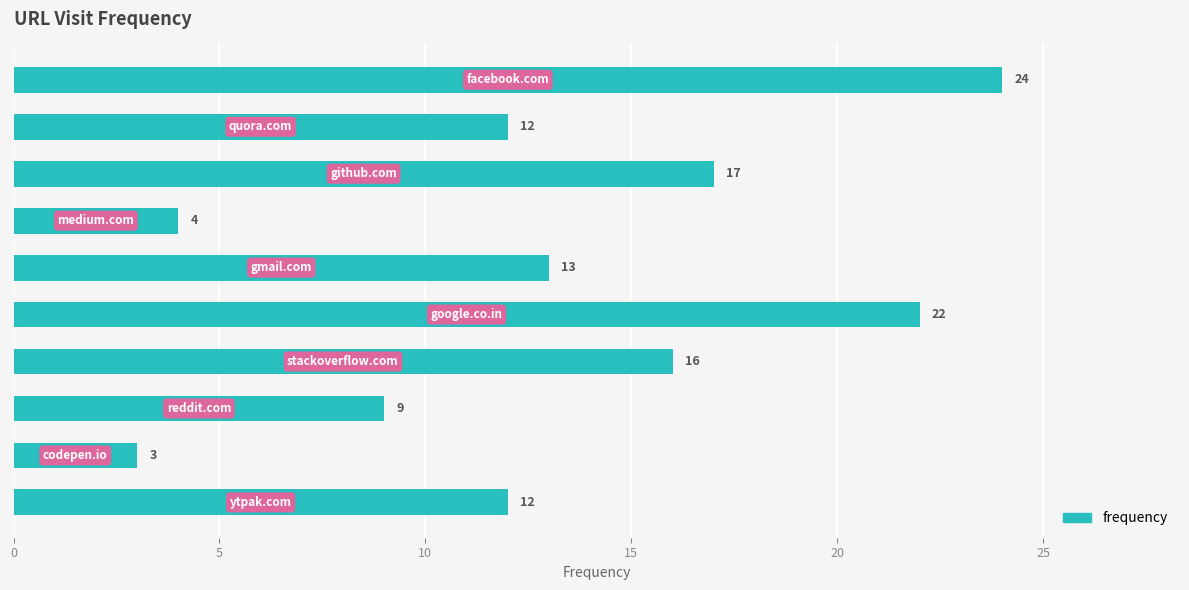

What is the difference between the maximum and minimum values?

21